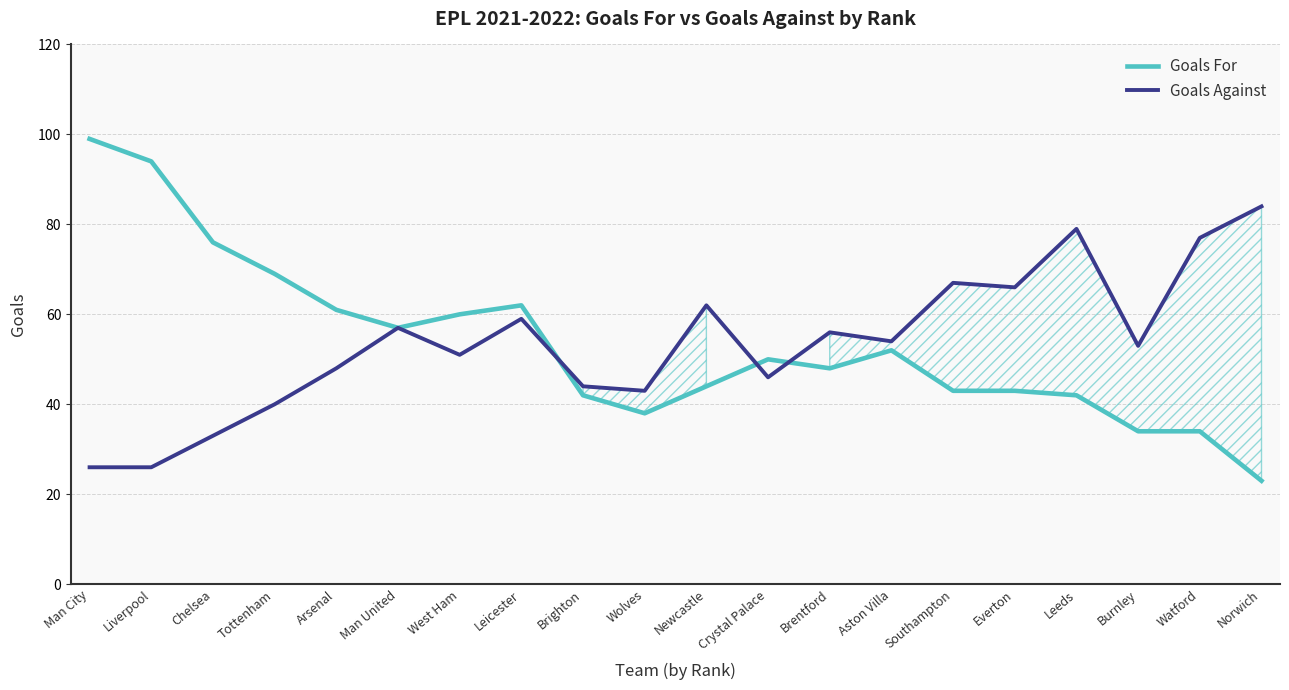

Which category has the highest value in the Goals Against series?

Norwich